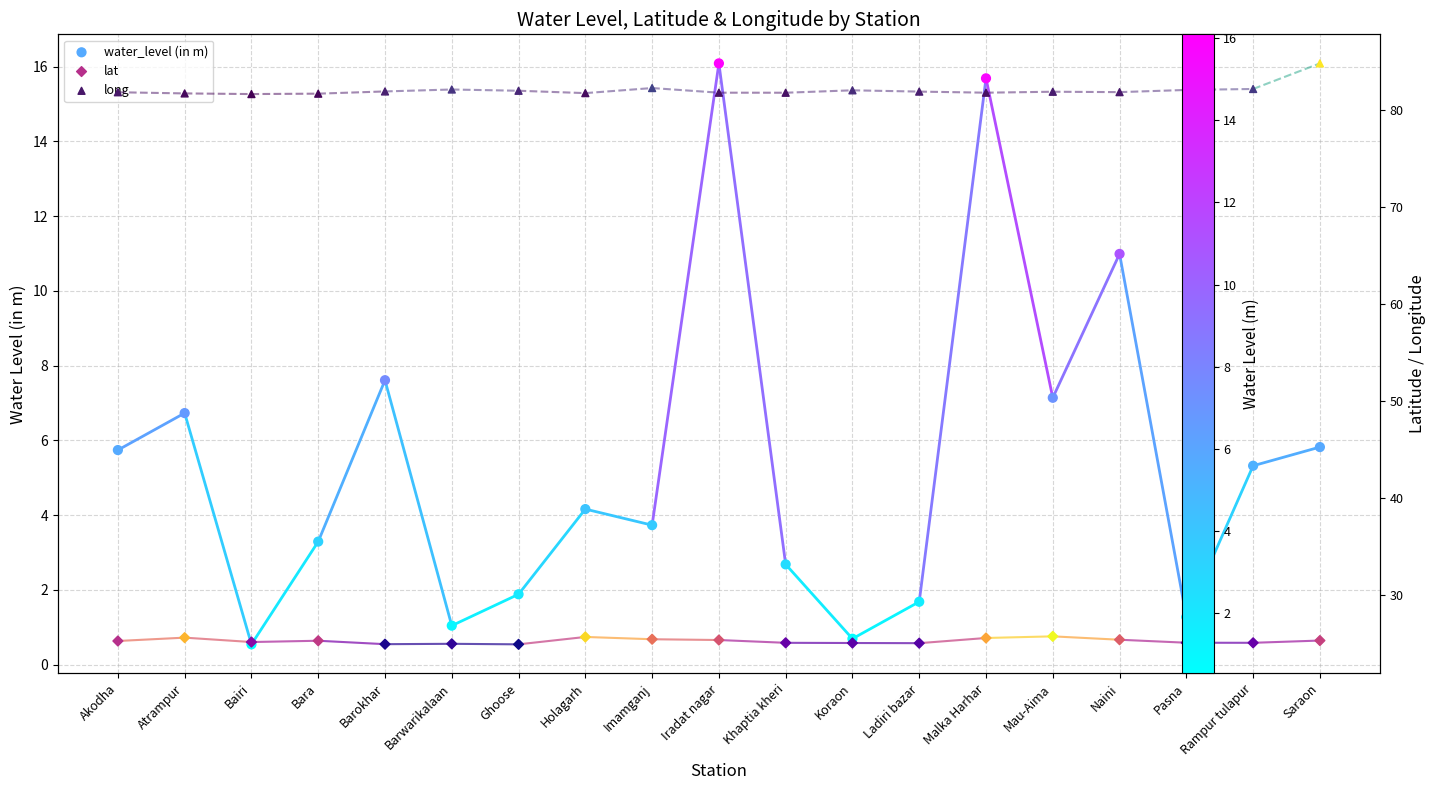

Which series has the largest Y range (max minus min)?

water_level (in m)